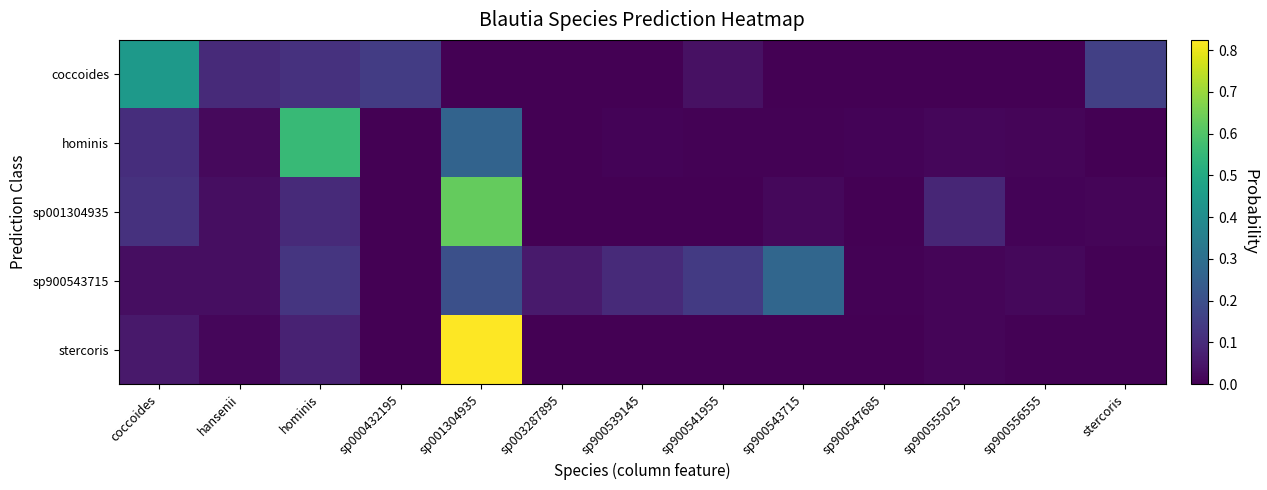

Reading left to right, extract all data points from this chart.

coccoides: coccoides=0.4	hansenii=0.1	hominis=0.1	sp000432195=0.1	sp001304935=0.0	sp003287895=0.0	sp900539145=0.0	sp900541955=0.0	sp900543715=0.0	sp900547685=0.0	sp900555025=0.0	sp900556555=0.0	stercoris=0.2
hominis: coccoides=0.1	hansenii=0.0	hominis=0.6	sp000432195=0.0	sp001304935=0.3	sp003287895=0.0	sp900539145=0.0	sp900541955=0.0	sp900543715=0.0	sp900547685=0.0	sp900555025=0.0	sp900556555=0.0	stercoris=0.0
sp001304935: coccoides=0.1	hansenii=0.0	hominis=0.1	sp000432195=0.0	sp001304935=0.6	sp003287895=0.0	sp900539145=0.0	sp900541955=0.0	sp900543715=0.0	sp900547685=0.0	sp900555025=0.1	sp900556555=0.0	stercoris=0.0
sp900543715: coccoides=0.0	hansenii=0.0	hominis=0.1	sp000432195=0.0	sp001304935=0.2	sp003287895=0.1	sp900539145=0.1	sp900541955=0.1	sp900543715=0.3	sp900547685=0.0	sp900555025=0.0	sp900556555=0.0	stercoris=0.0
stercoris: coccoides=0.1	hansenii=0.0	hominis=0.1	sp000432195=0.0	sp001304935=0.8	sp003287895=0.0	sp900539145=0.0	sp900541955=0.0	sp900543715=0.0	sp900547685=0.0	sp900555025=0.0	sp900556555=0.0	stercoris=0.0